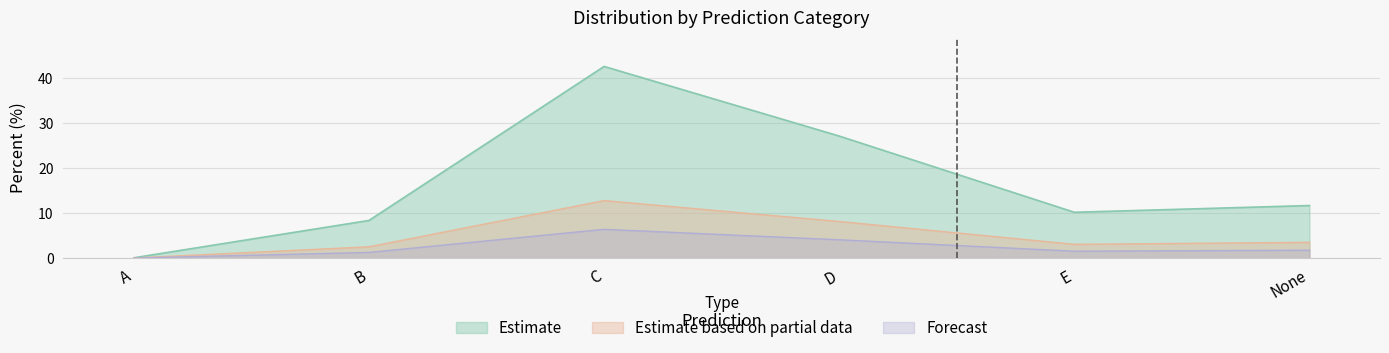

How many data points are less than 11?

3